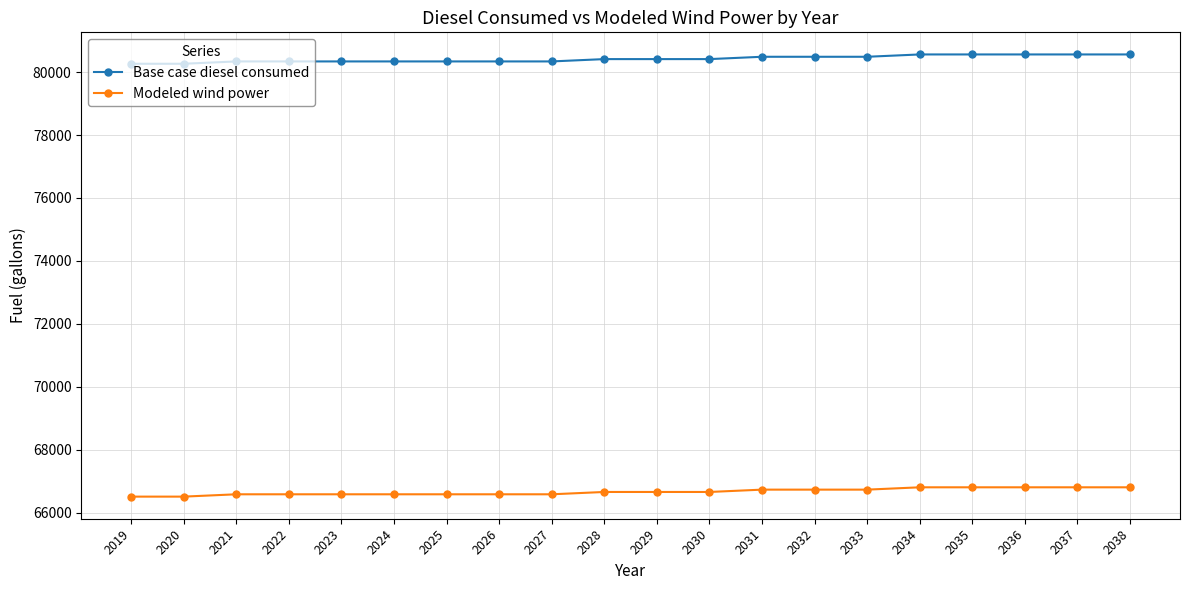

Where does the Modeled wind power series first go above 66661?

2028